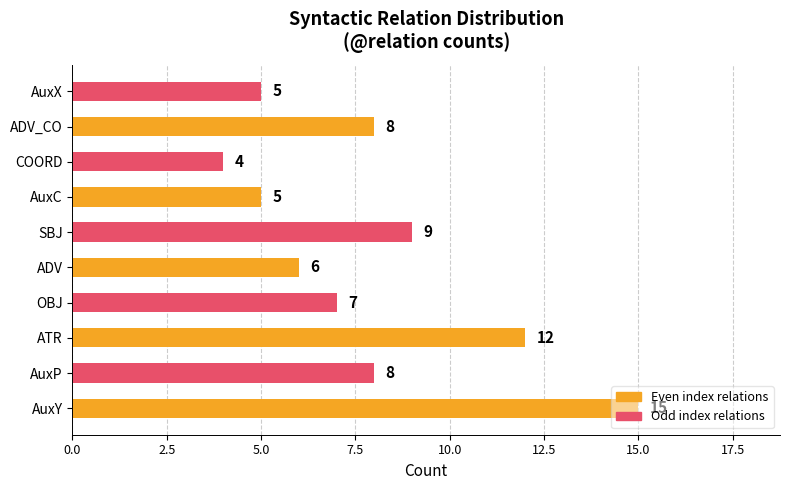

Count the number of categories in the chart.

10